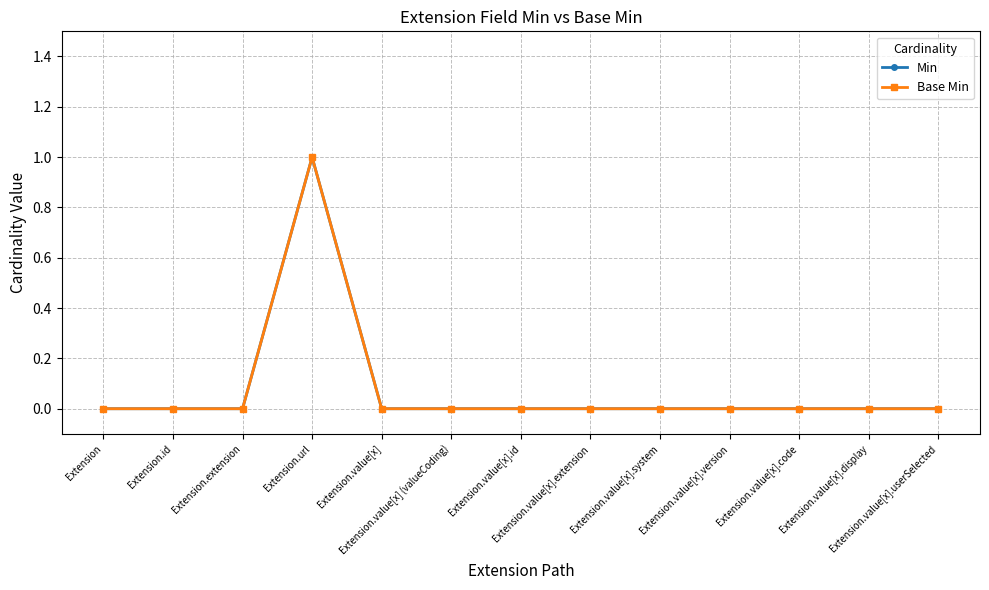

List the series in order of their peak value, highest first.

Min, Base Min